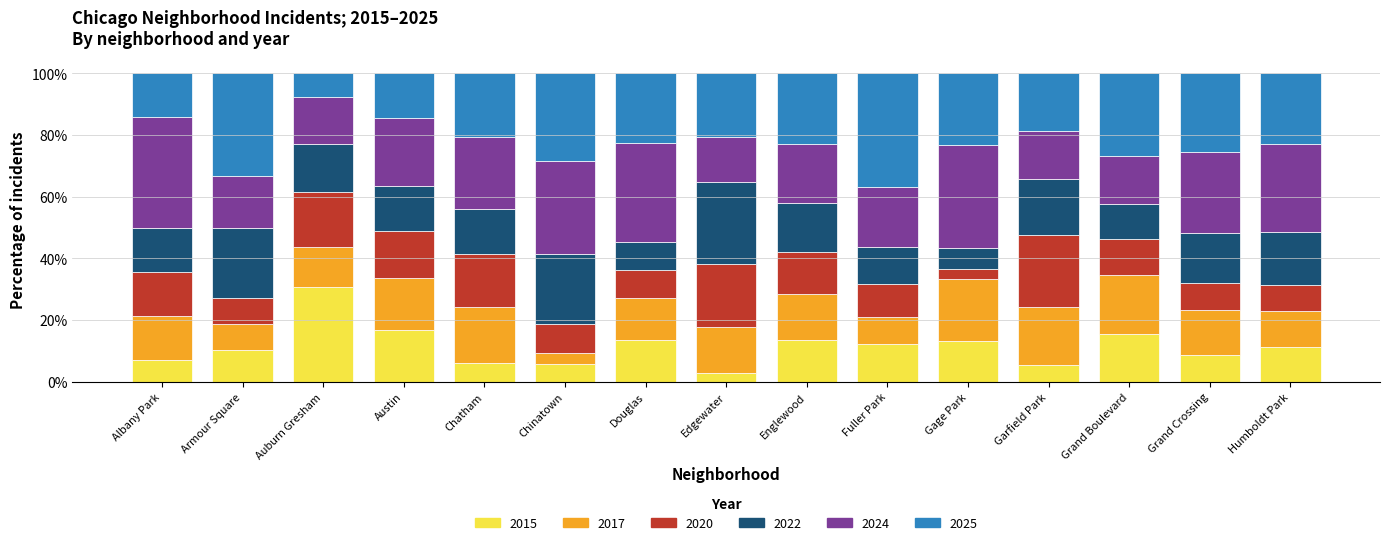

At which label does 2015 reach its minimum?

Edgewater